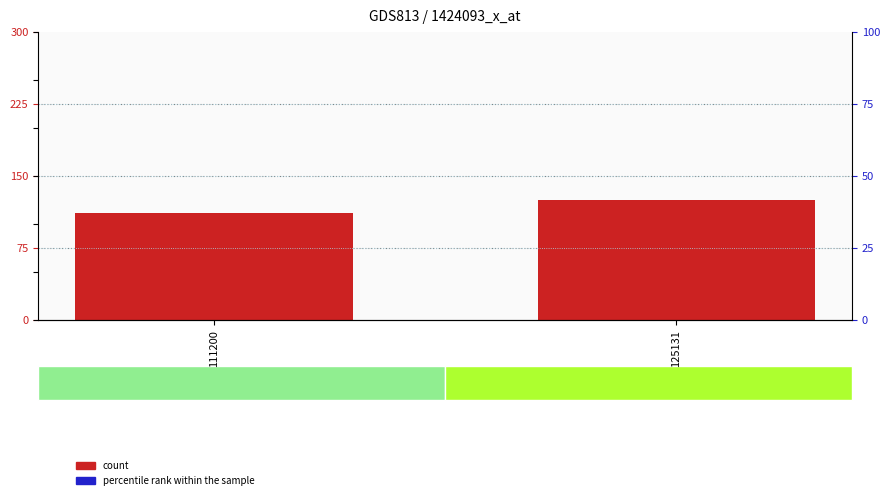

Which series has the largest total across all categories?

count